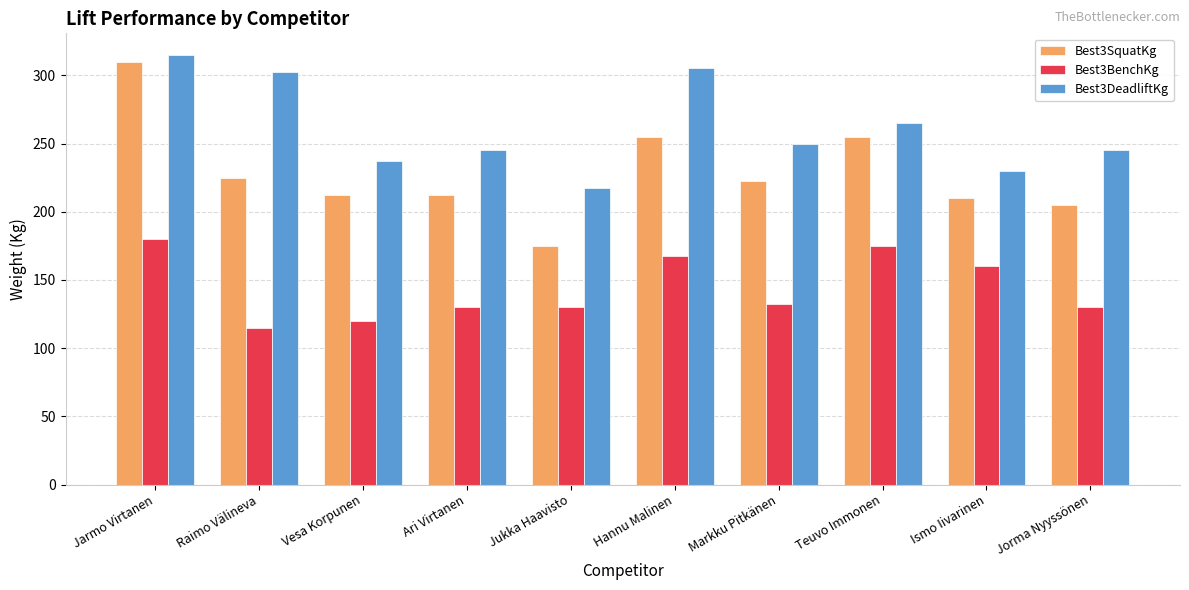

What is the label of the 3rd bar from the right?

Teuvo Immonen